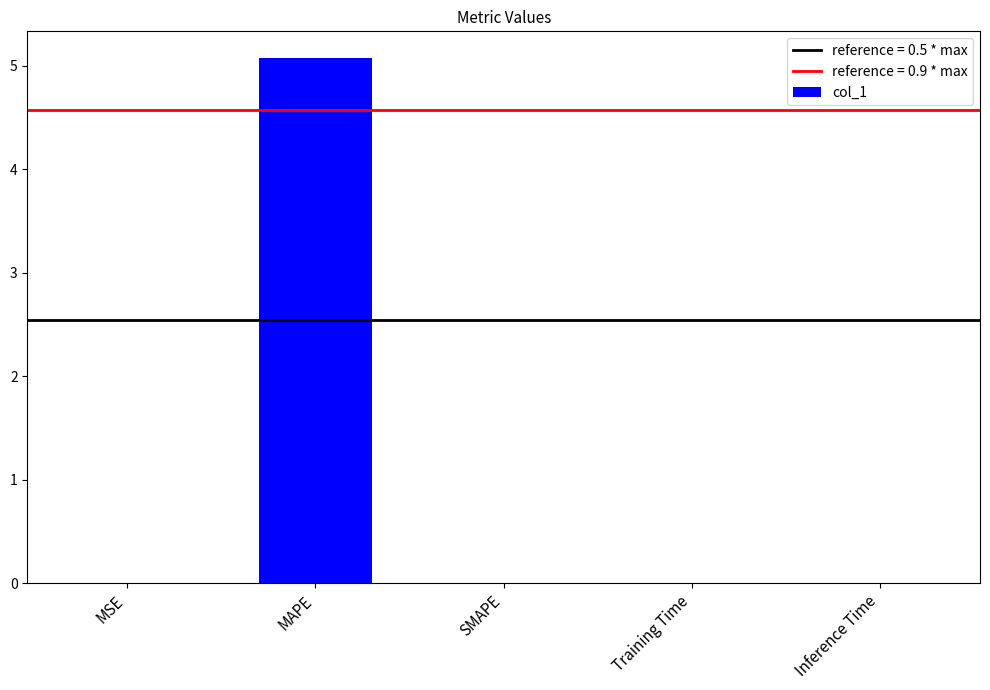

What is the maximum value shown in the chart?

5.1